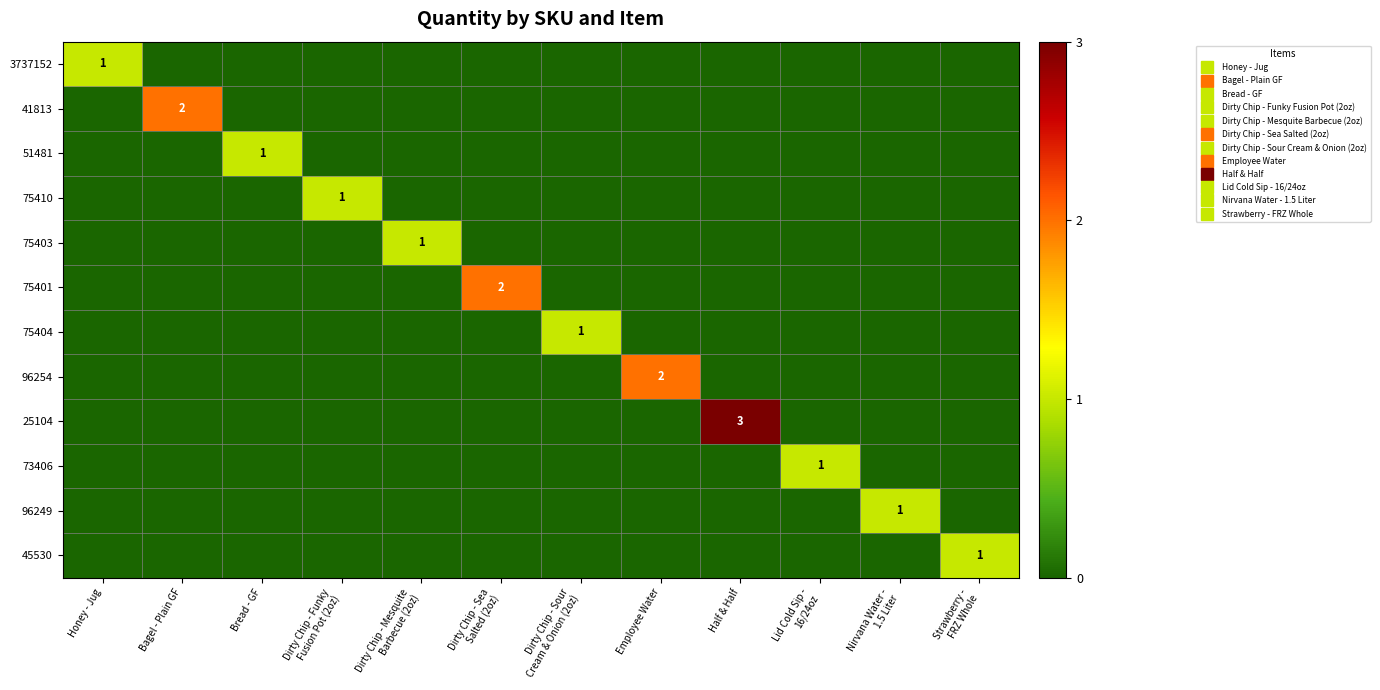

Which series has the largest range (max minus min)?

25104